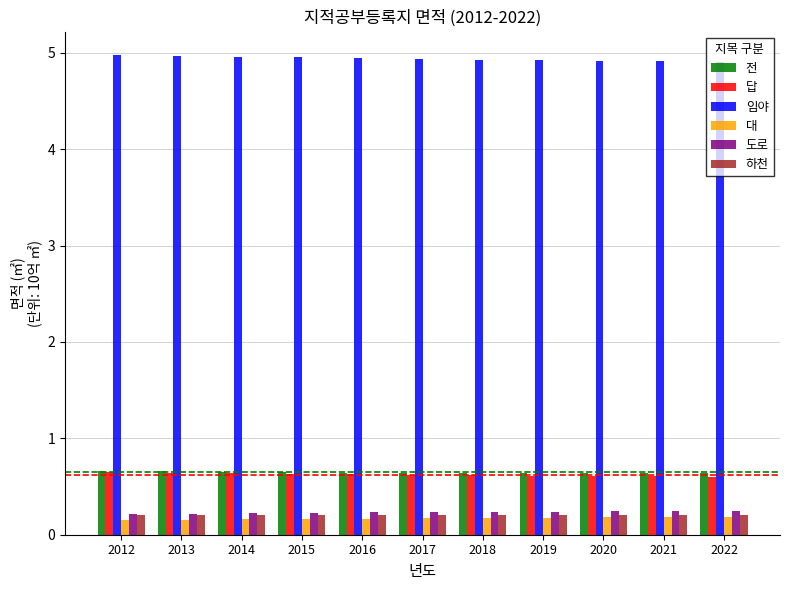

What is the minimum value for 전?

0.6